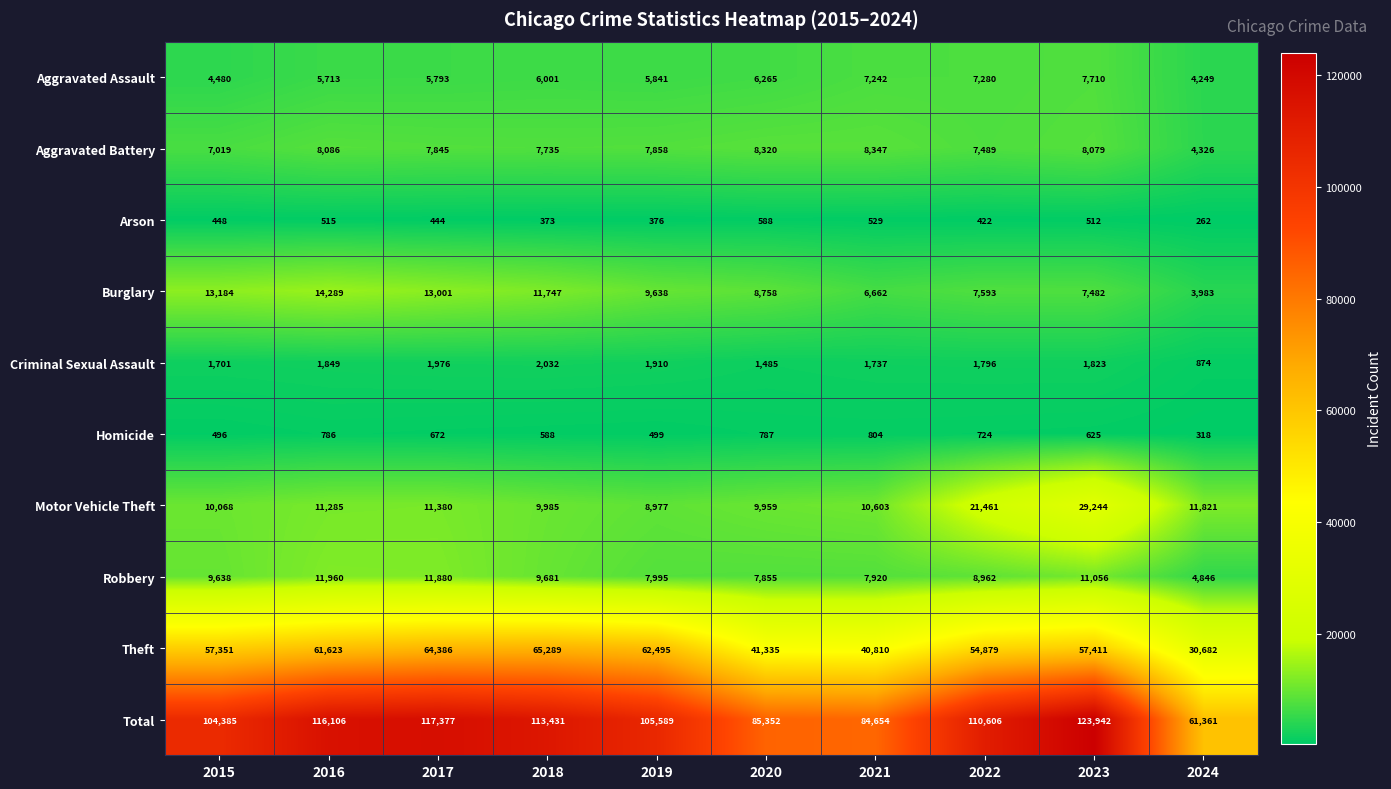

The value of Robbery at 2023 is 11056. True or false?

True